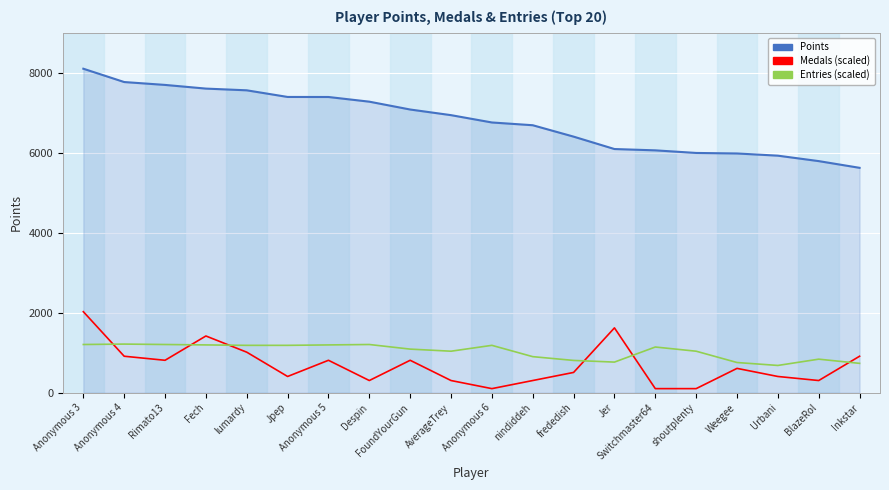

What is the spread (max minus min) of values at FoundYourGun?

6270.0